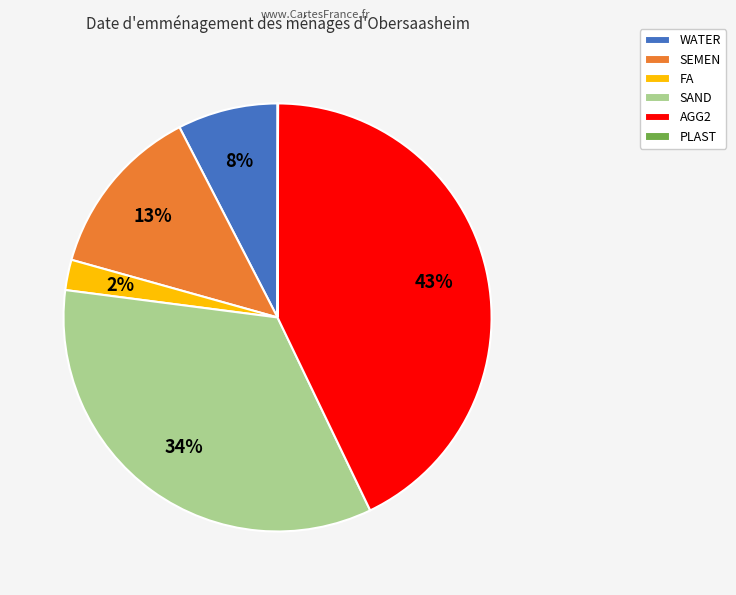

To the nearest percent, what portion does FA represent?

2%